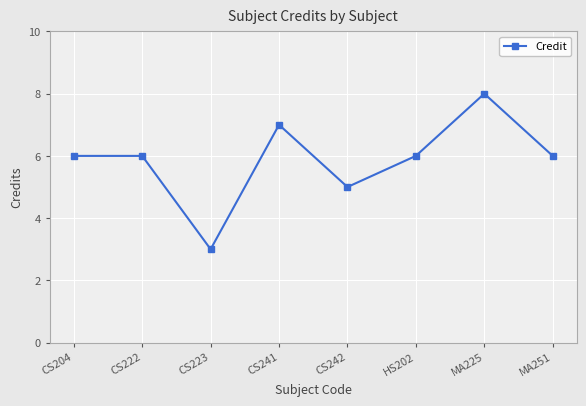

Approximately how many times larger is the value at CS241 compared to MA251?

1.2